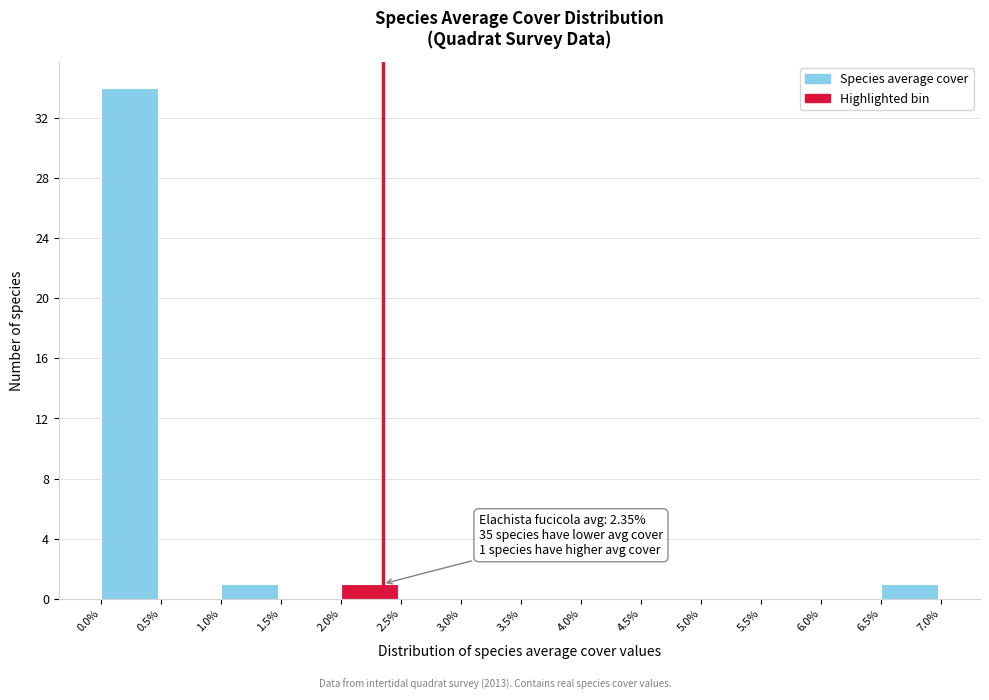

Which range on the x-axis has the tallest bar?

0.0% to 0.5%